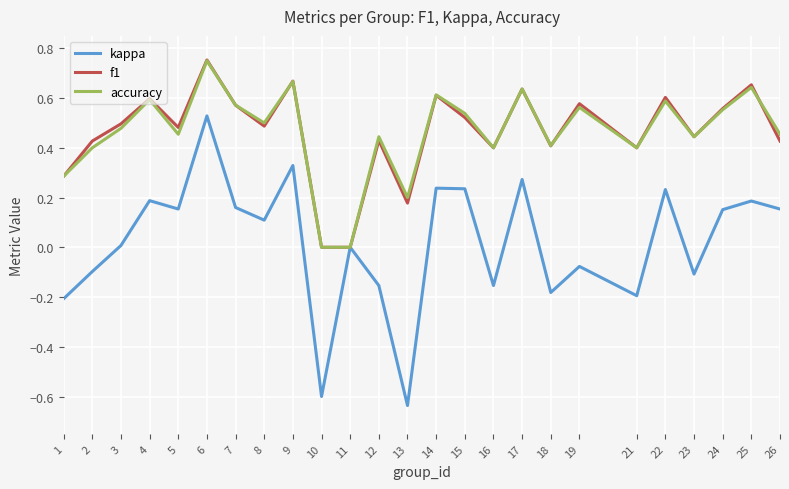

True or false: accuracy has more than 1 points higher than both neighbors.

True